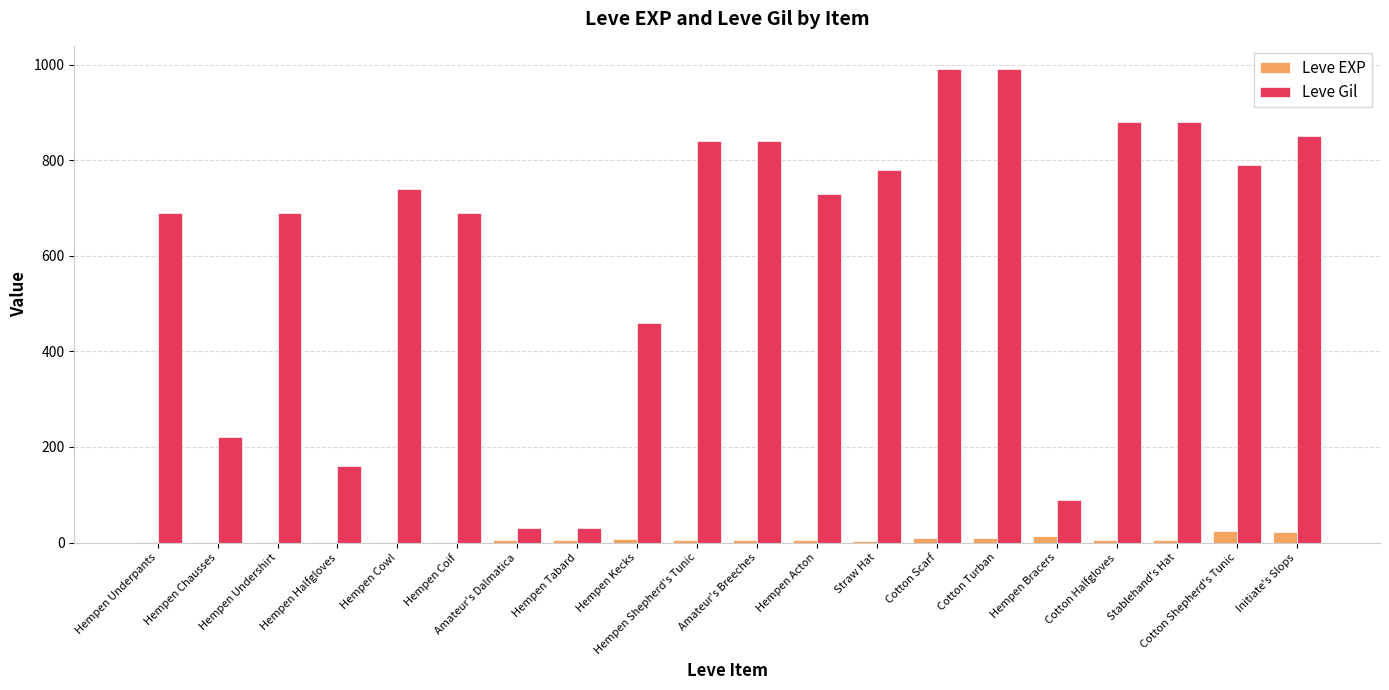

What is the sum of all Leve EXP values?

136